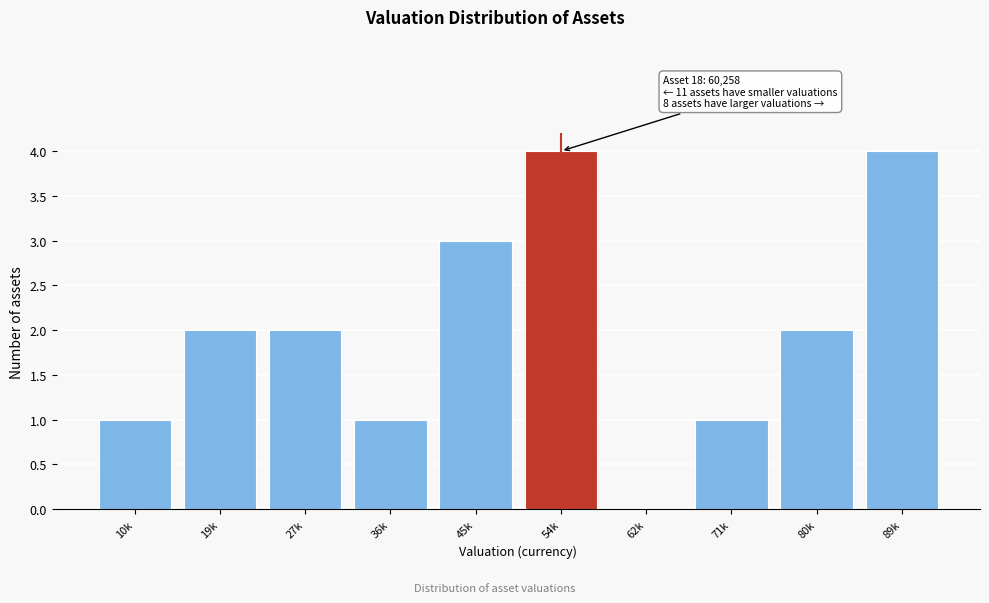

Reading right to left, transcribe all the data shown in this chart.

89k=4	80k=2	71k=1	62k=0	54k=4	45k=3	36k=1	27k=2	19k=2	10k=1